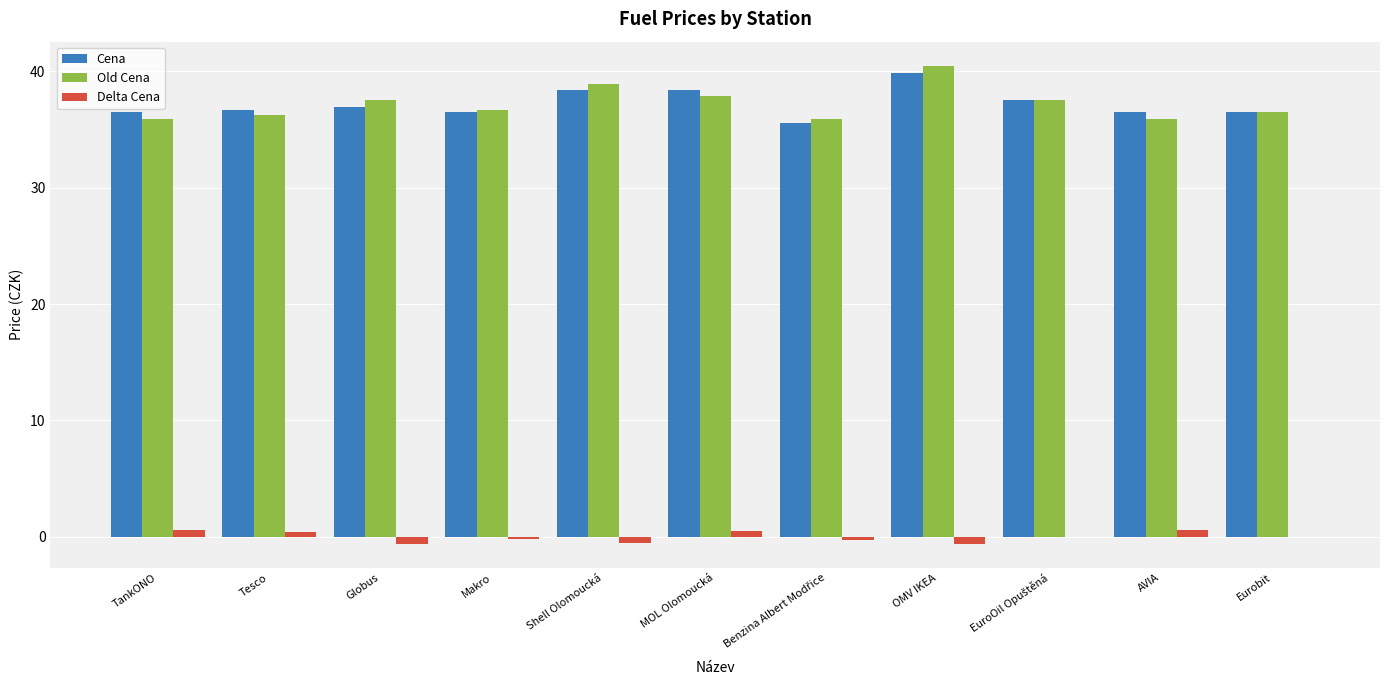

What is the average value of the Old Cena series?

37.2